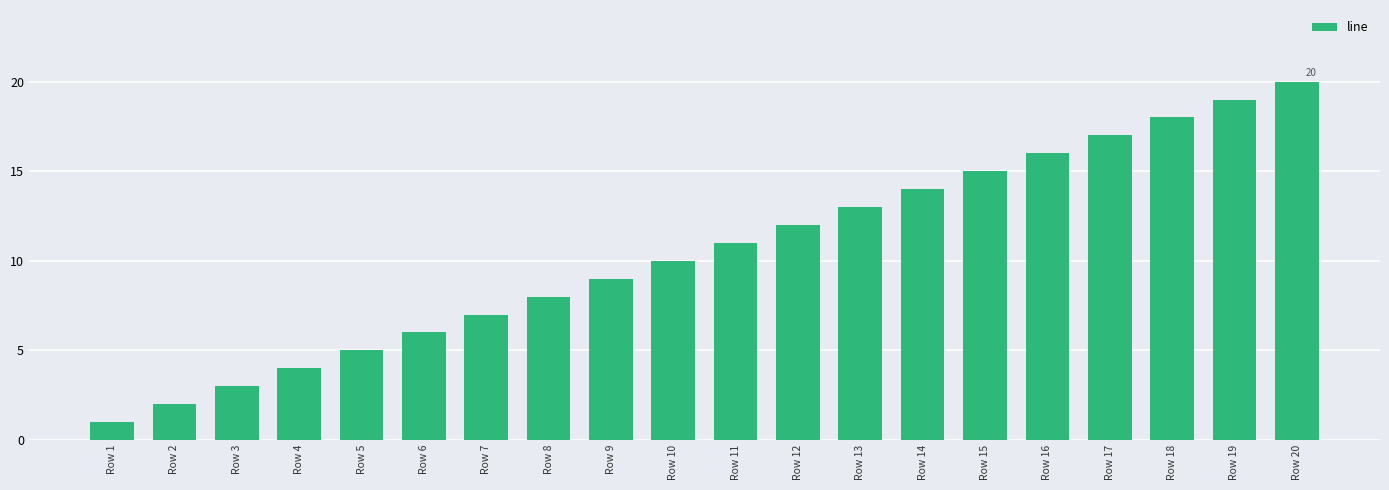

Which label corresponds to the smallest value in the chart?

Row 1